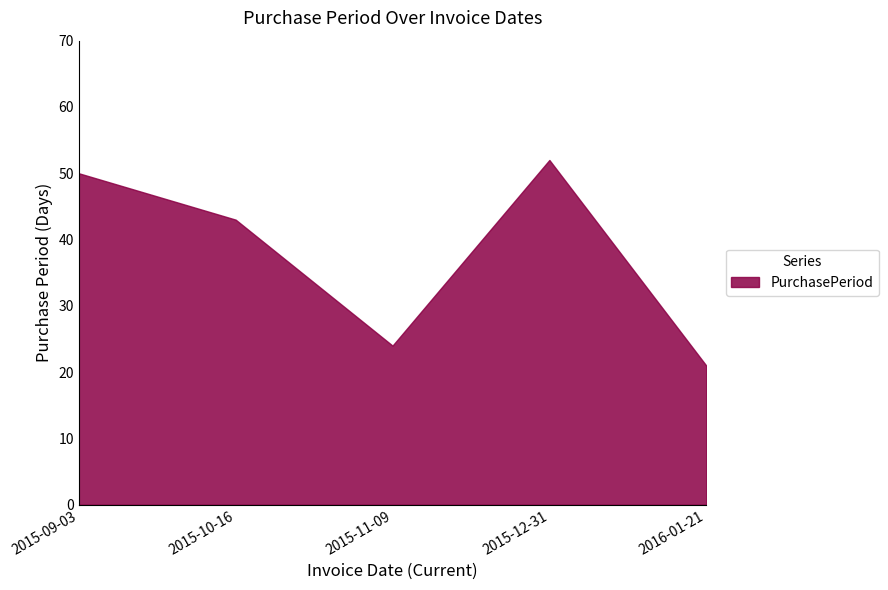

How many interior local valleys (lower than both neighbors) does the data have?

1